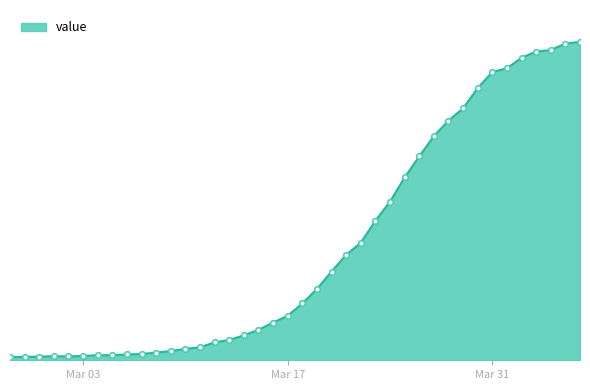

True or false: the data has more than 2 interior local peaks.

False